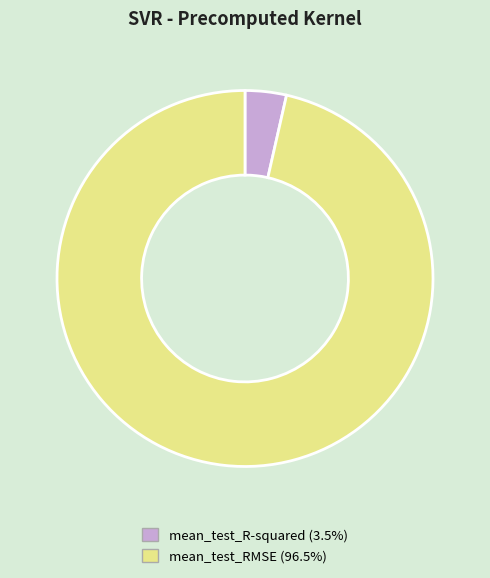

Do mean_test_RMSE and mean_test_R-squared together represent more than half of the pie?

Yes